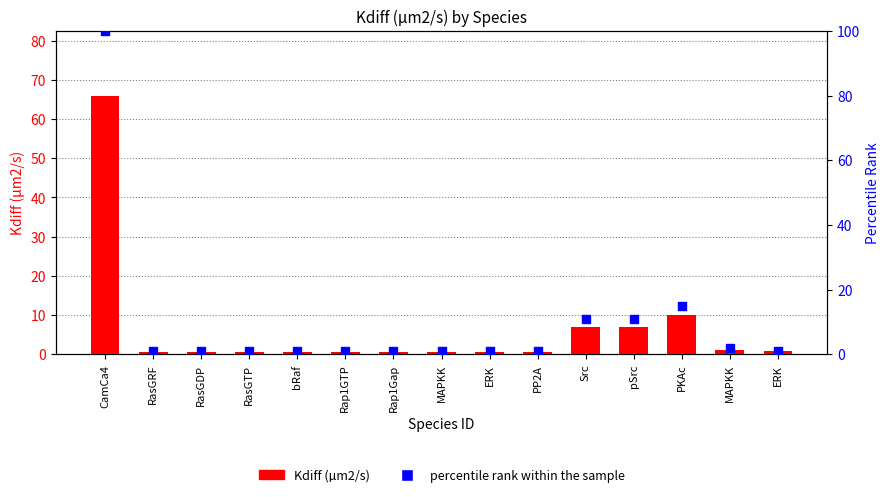

Is the value of Kdiff (µm2/s) at bRaf greater than the value of percentile rank within the sample at Rap1Gap?

No